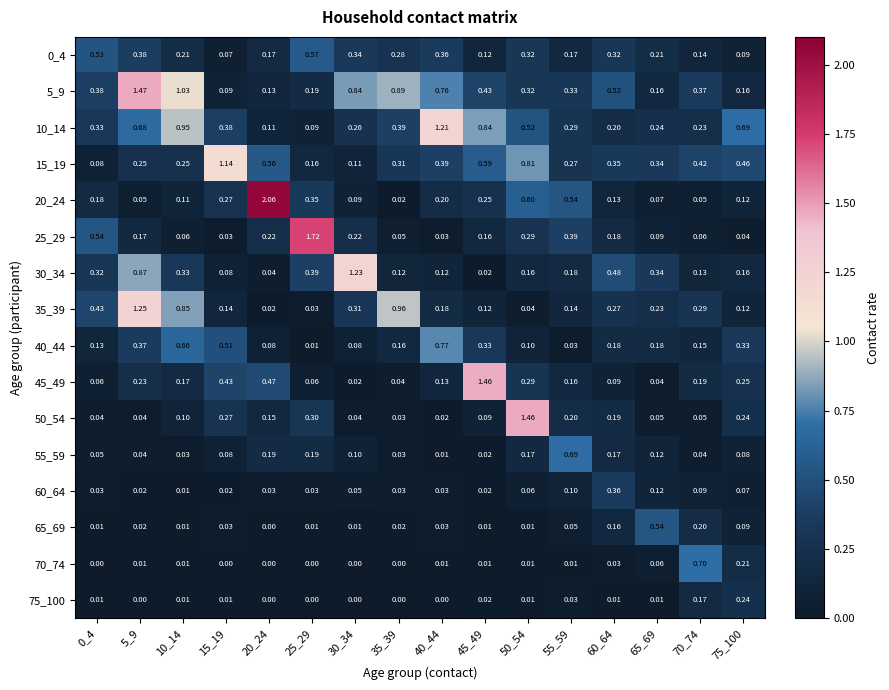

At which category is the sum across all series the highest?

5_9